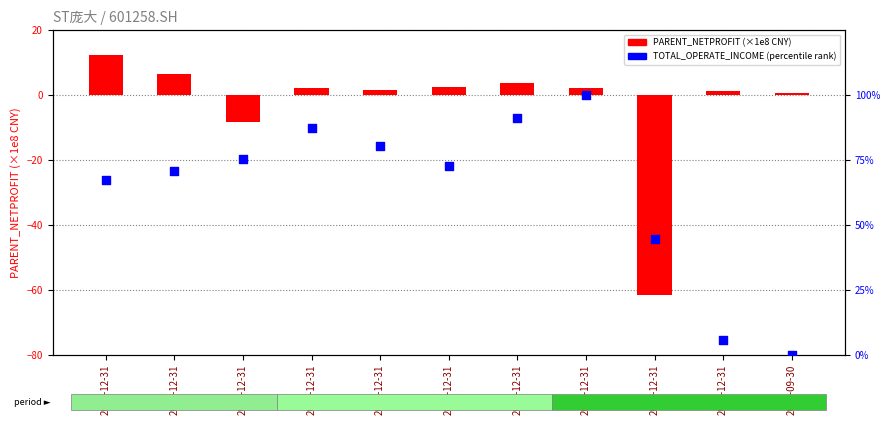

Which series contains the lowest Y value?

PARENT_NETPROFIT (×1e8 CNY)